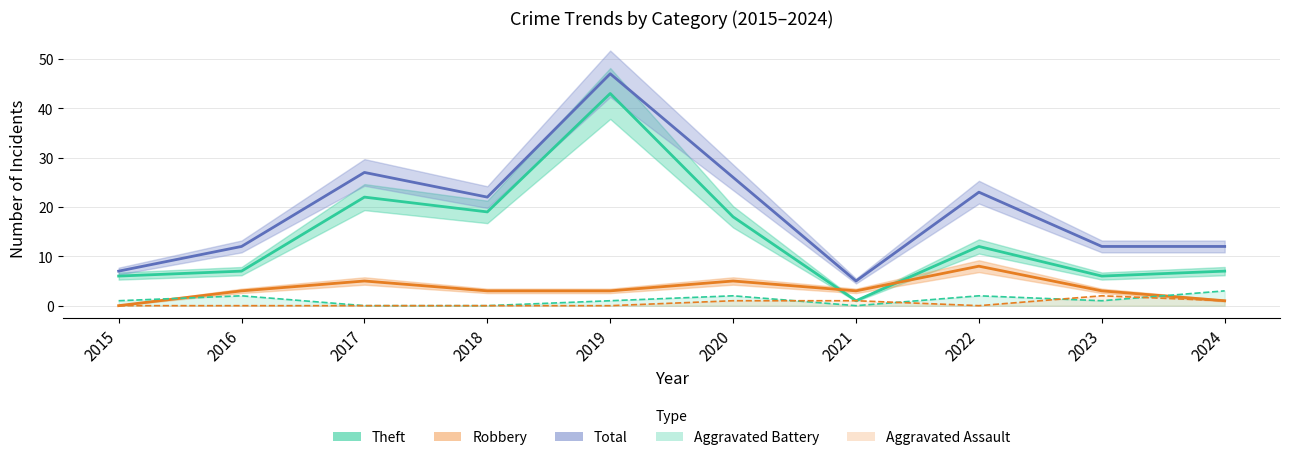

What is the value of the Robbery point at the 7th from the left?

3